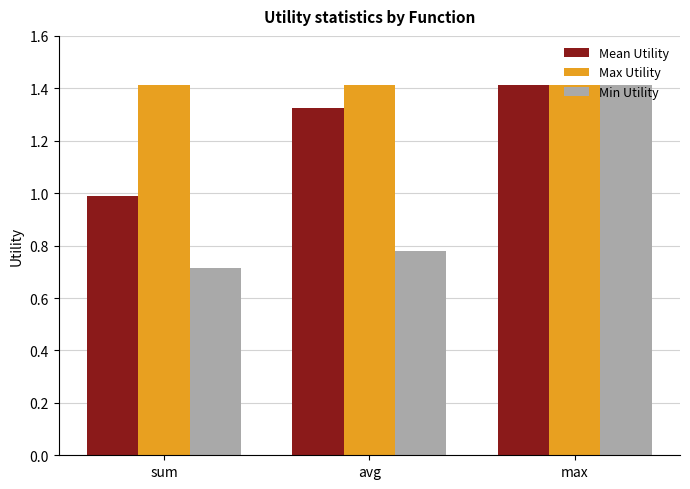

What is the label of the 2nd bar from the left?

avg